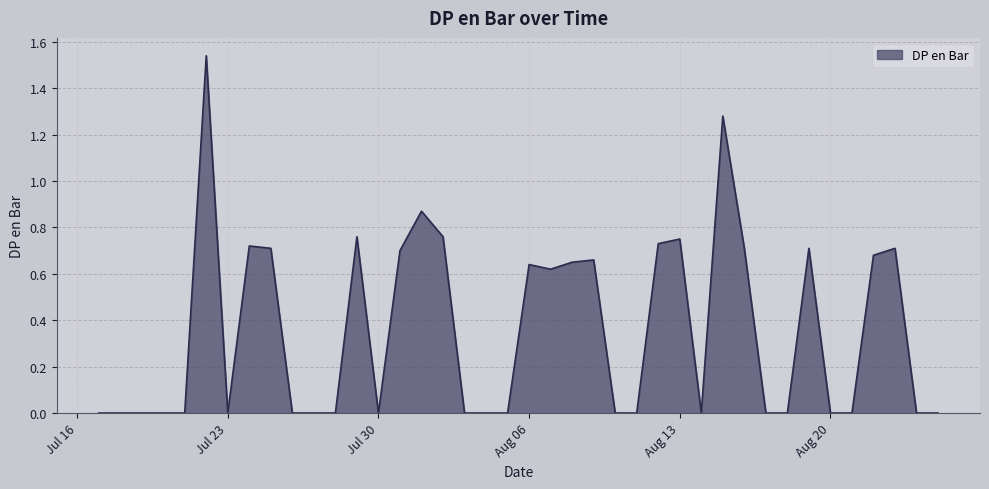

How many lines are shown in the chart?

1